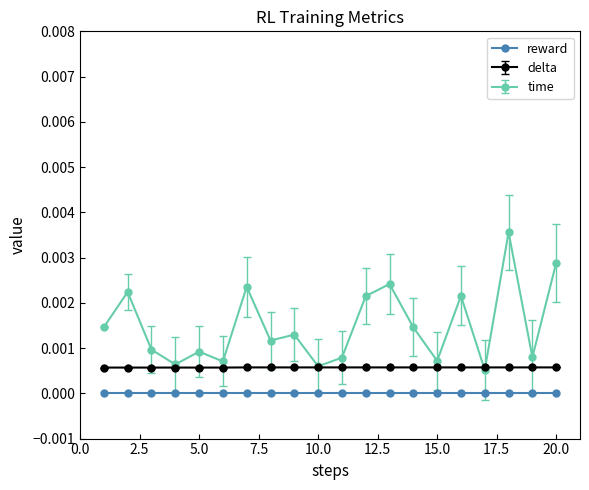

Rank the series by their maximum value, from lowest to highest.

reward, delta, time